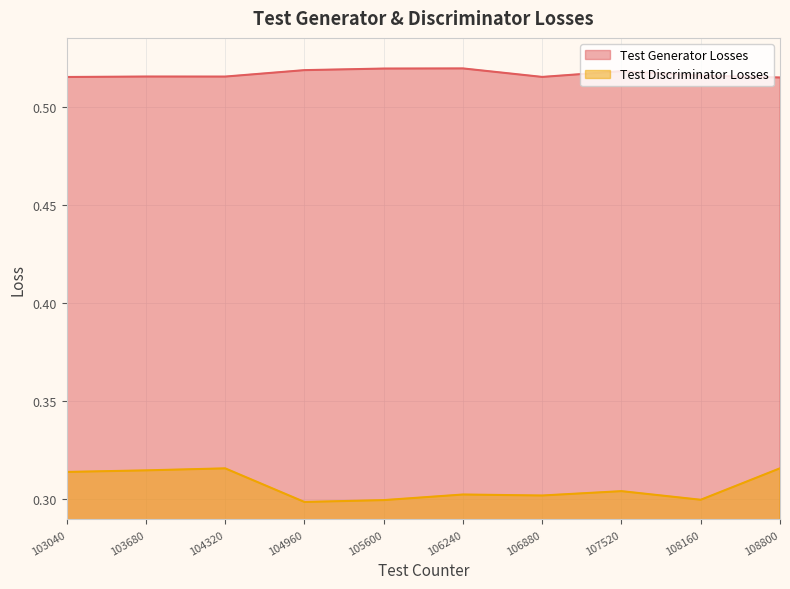

Which series has the widest spread of values?

Test Discriminator Losses